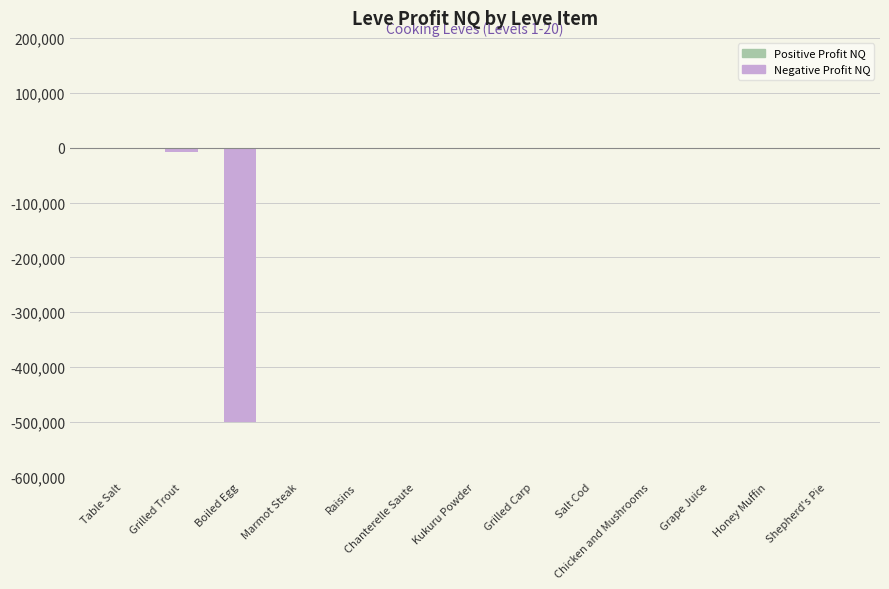

Does the chart contain stacked bars?

No